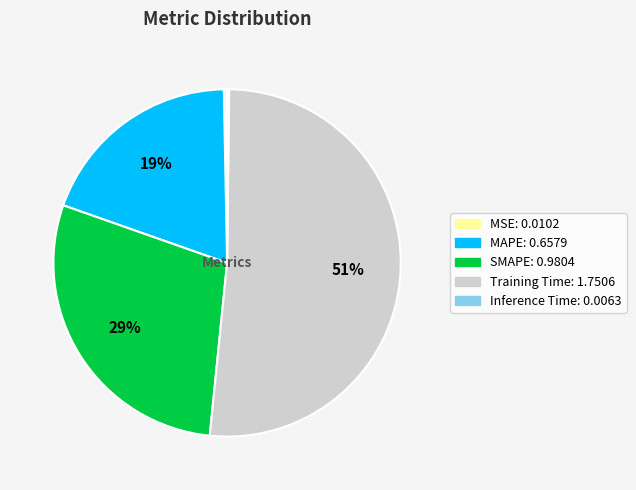

What is the ratio of the value at SMAPE to the value at Training Time?

0.6